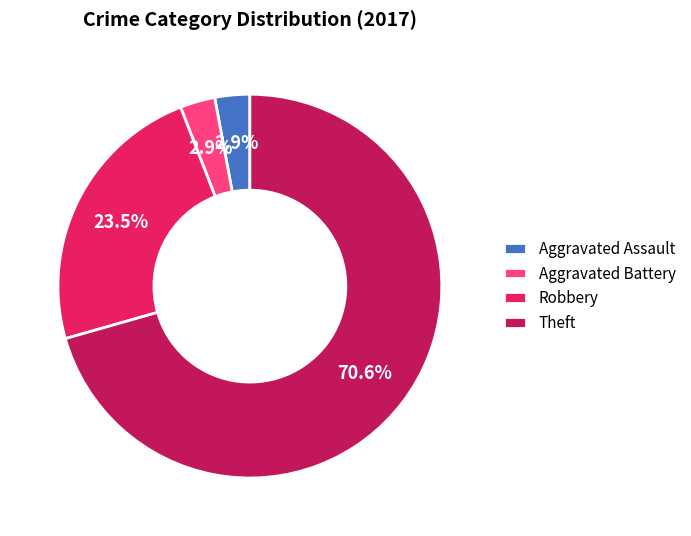

Is it true that Aggravated Battery is 3% of the pie?

True